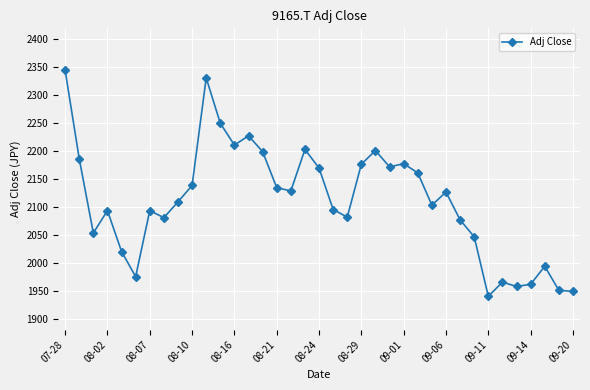

What is the value of the 8th point from the left?

2080.7